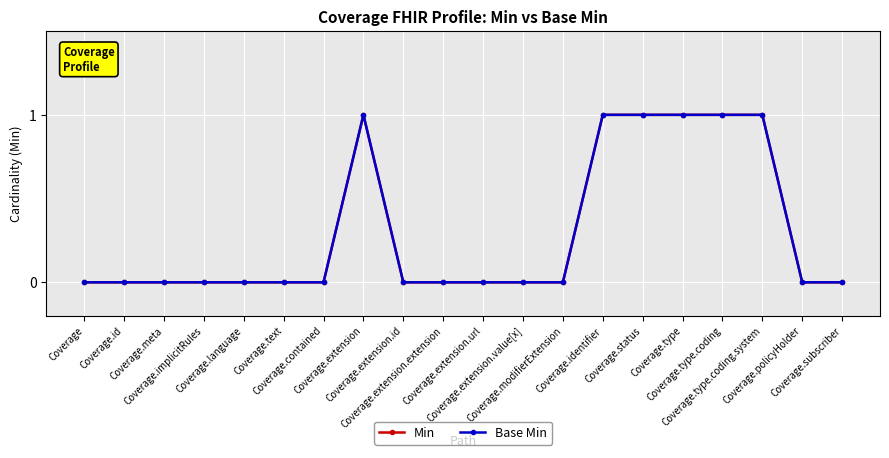

Which series has the largest total across all categories?

Min